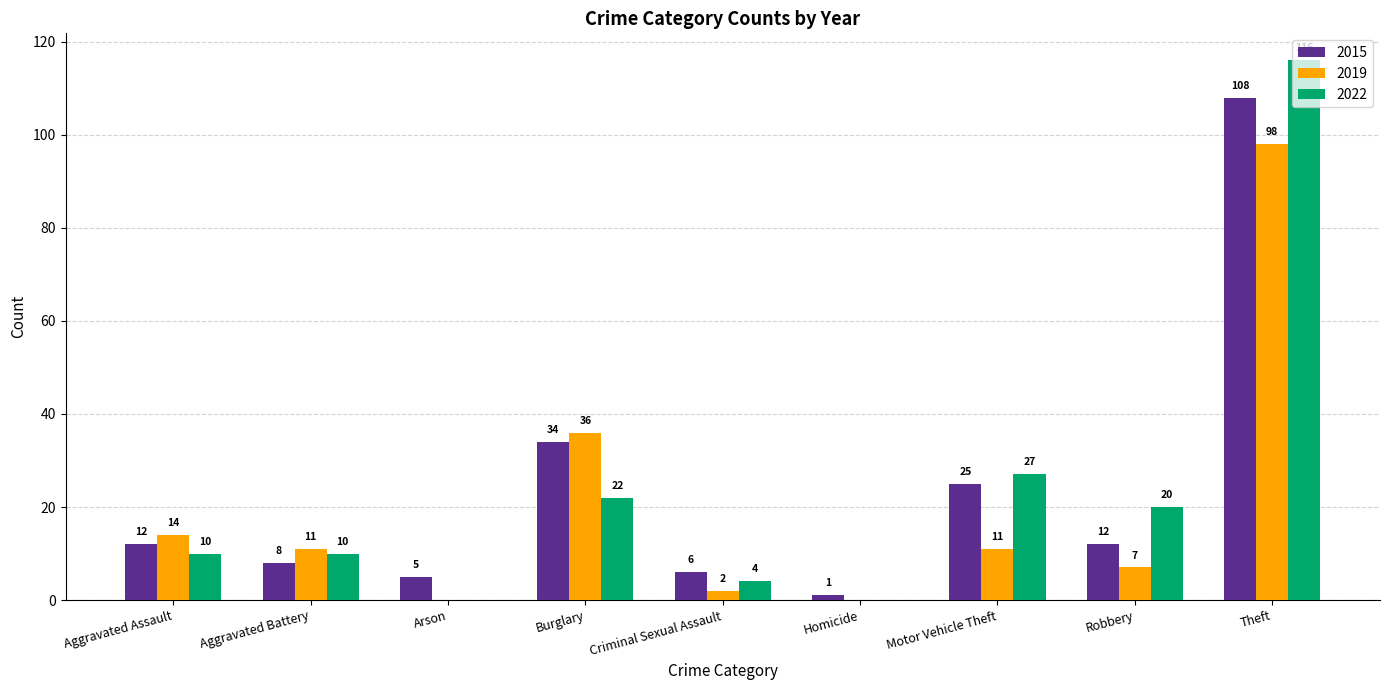

What is the sum of all 2015 values?

211